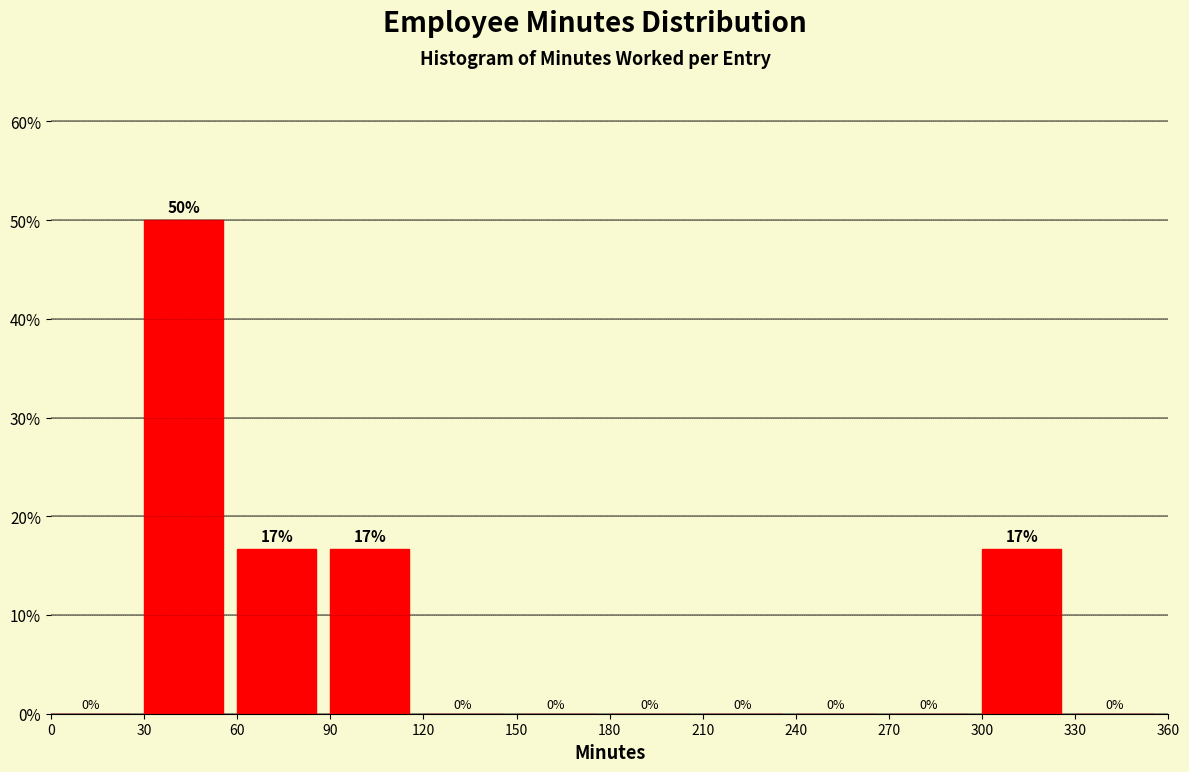

Over which range of the x-axis is the bar tallest?

30 to 60